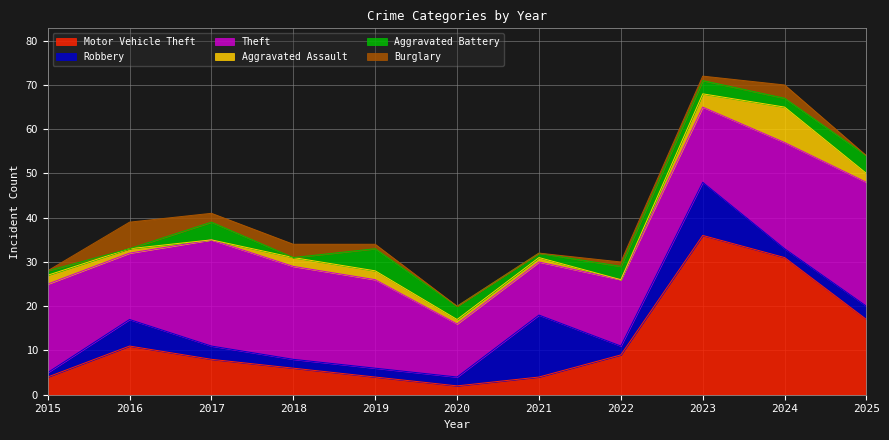

List the series in order of their peak value, lowest first.

Aggravated Battery, Burglary, Aggravated Assault, Robbery, Theft, Motor Vehicle Theft